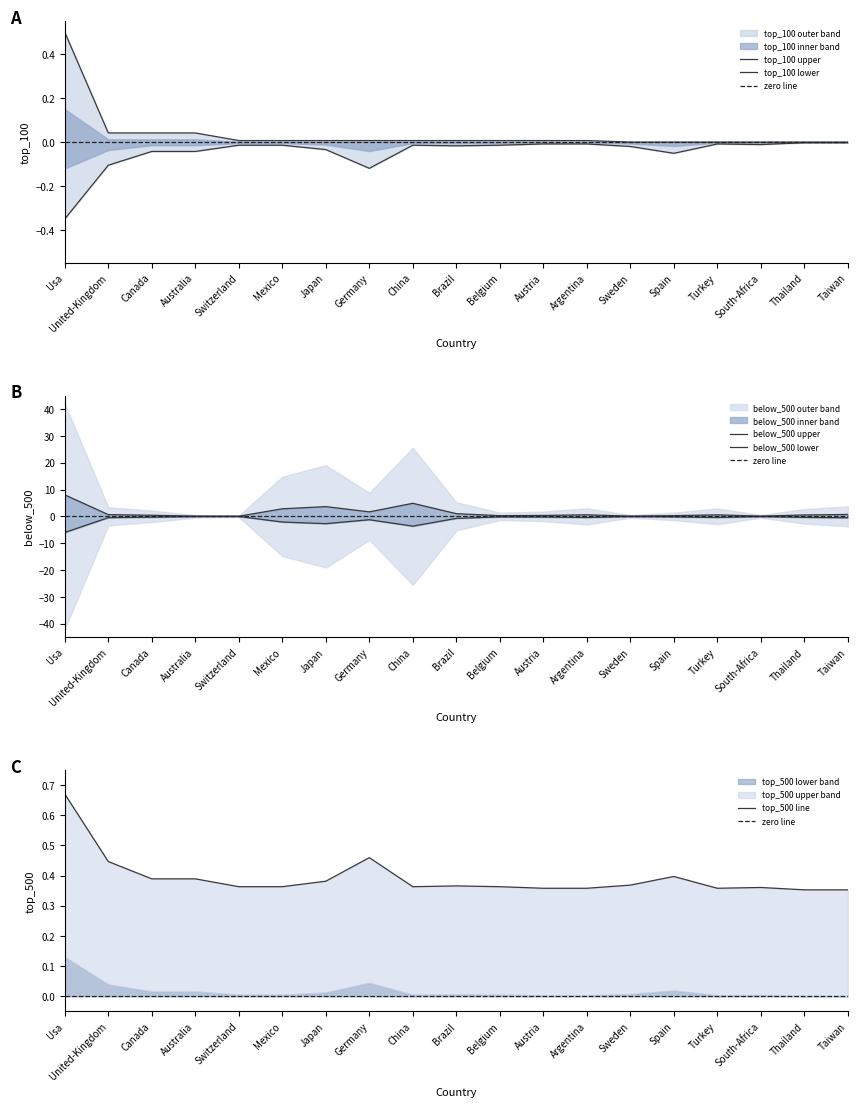

The value of below_500 at Canada is 0.4. True or false?

True